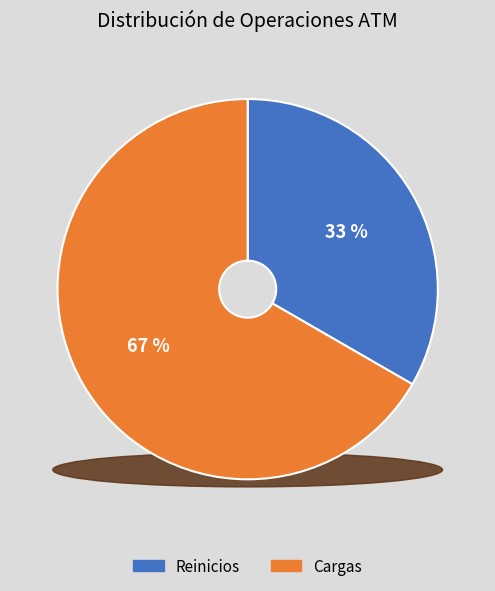

Which category accounts for the majority?

Cargas